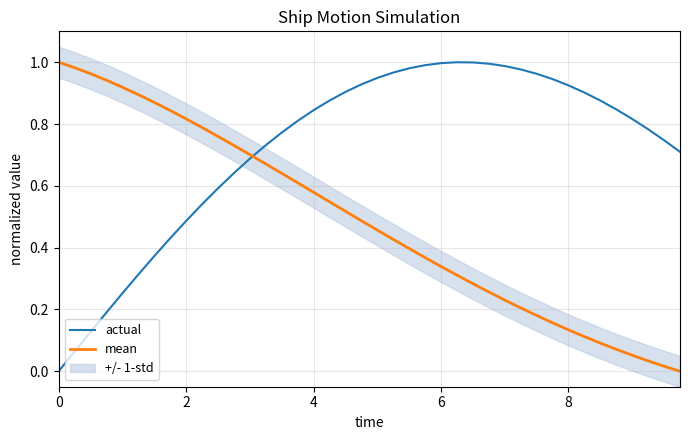

True or false: mean has more than 0 points higher than both neighbors.

False